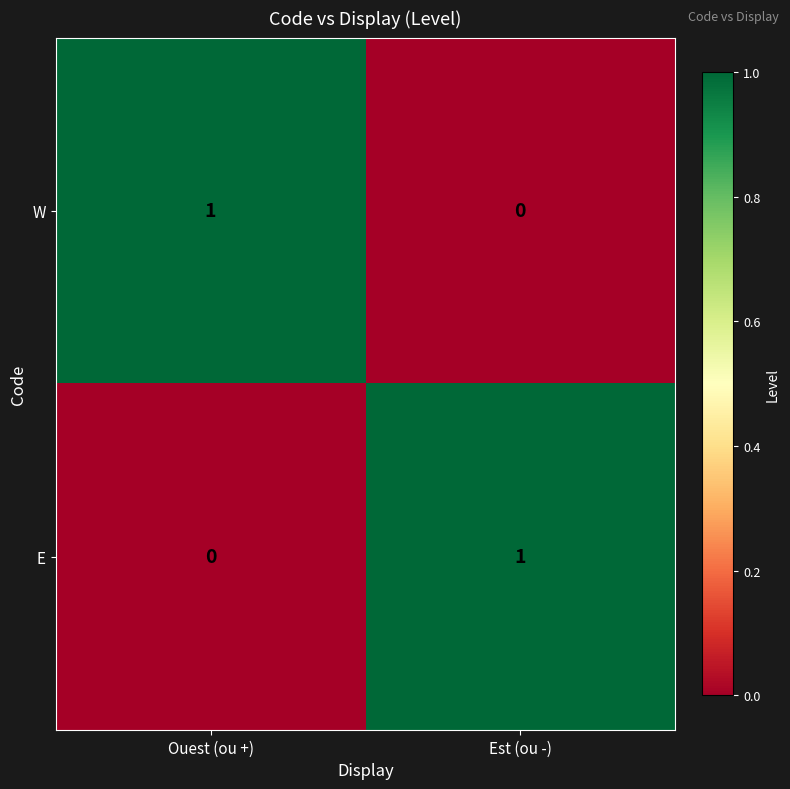

The value of W at Est (ou -) is 0. True or false?

True